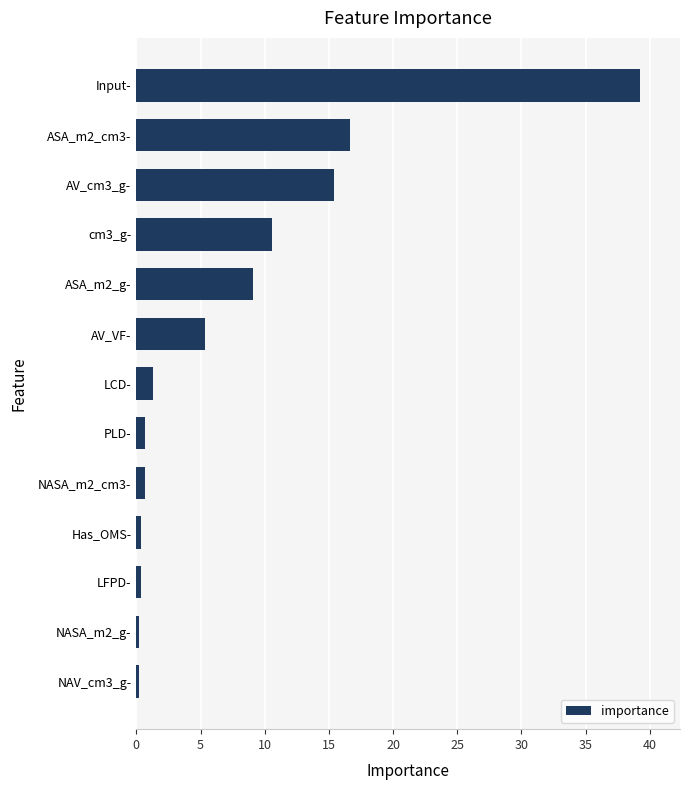

Count the number of values greater than 1.

7